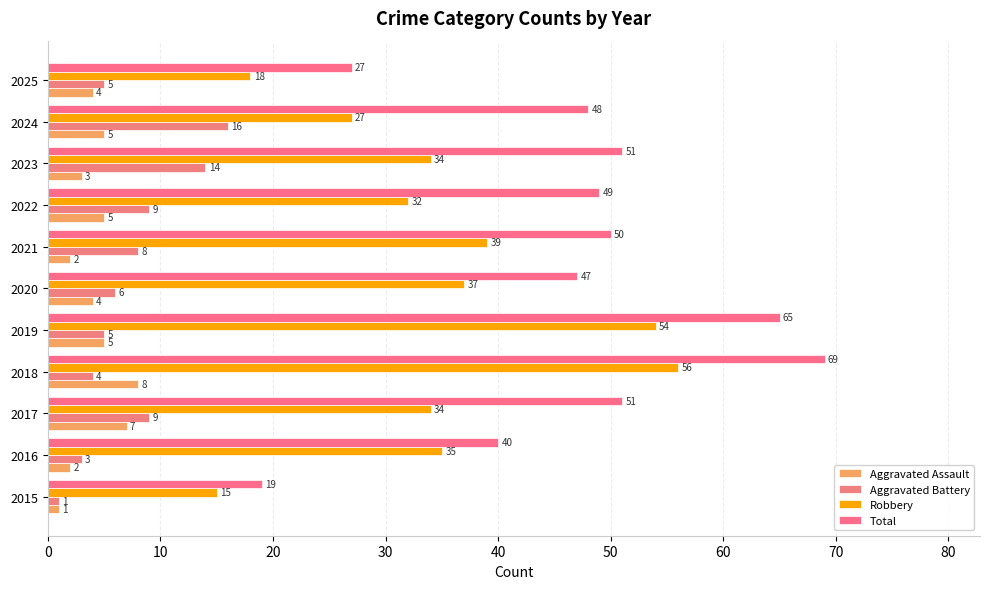

How many Aggravated Assault values are between 2 and 5?

8